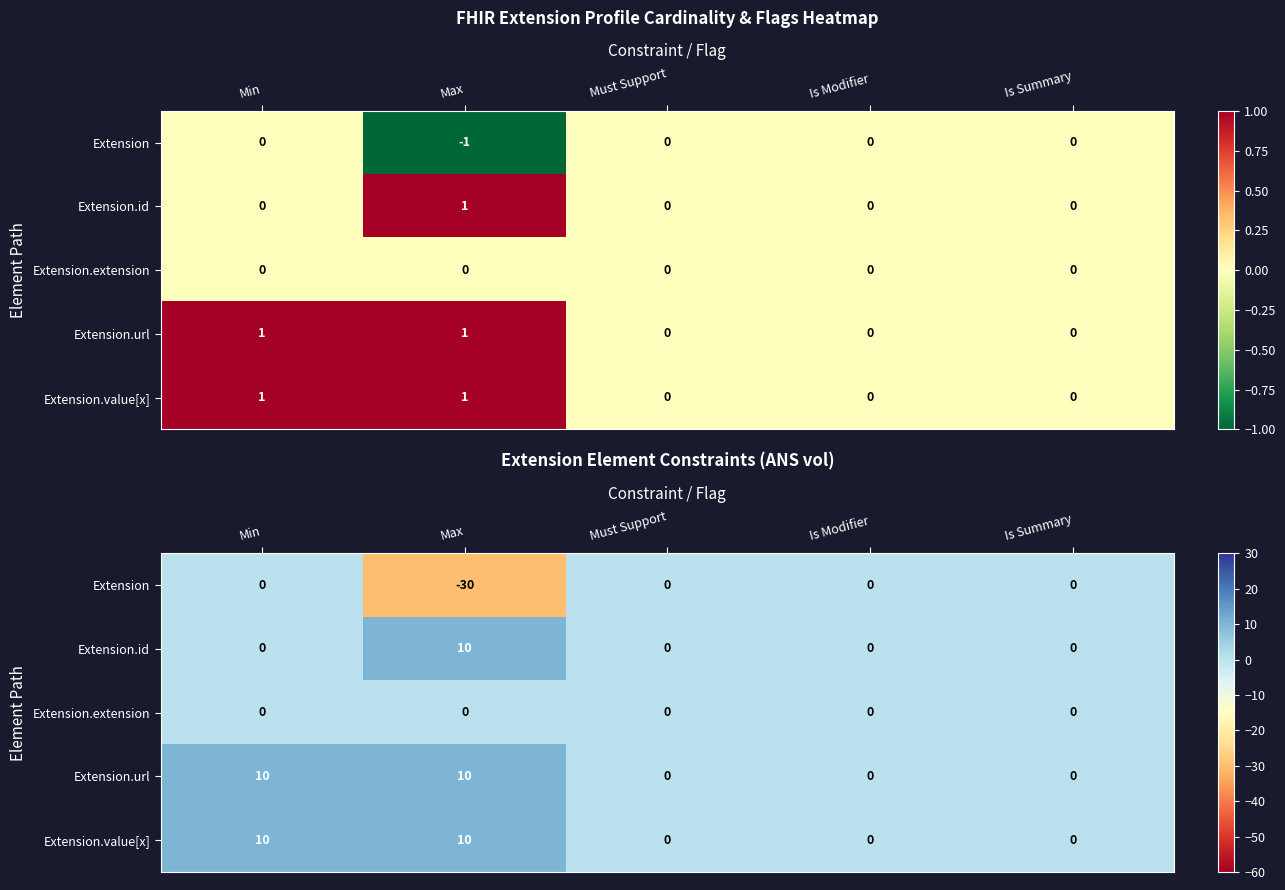

True or false: Extension.url has a value of -5 at Is Summary.

False